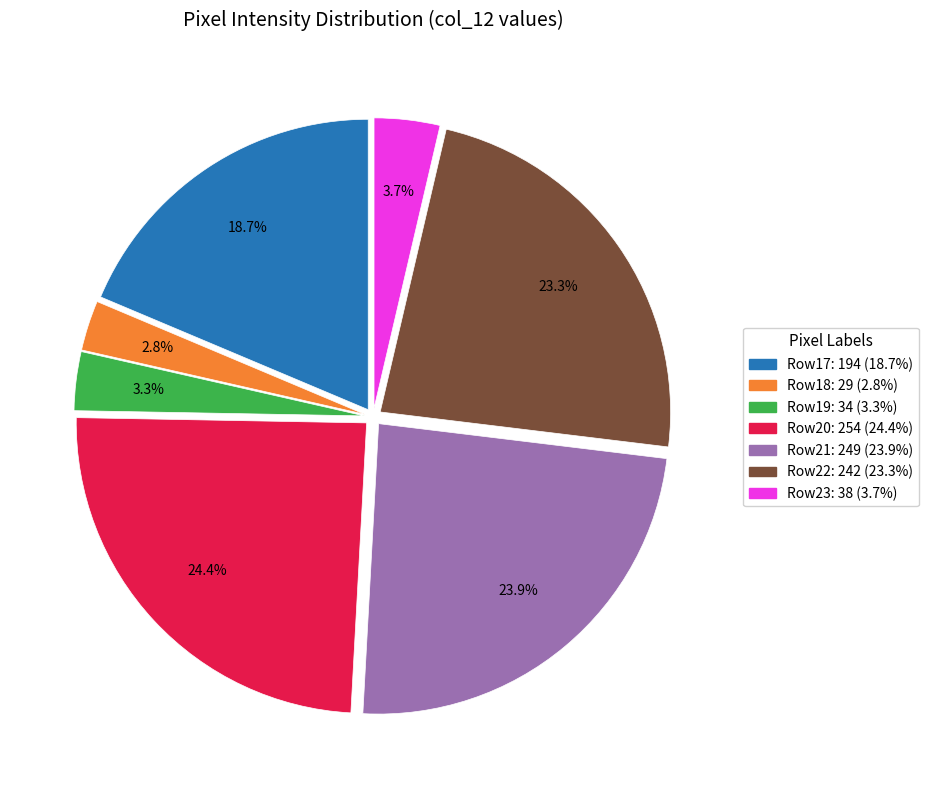

Count the number of slices in the pie.

7